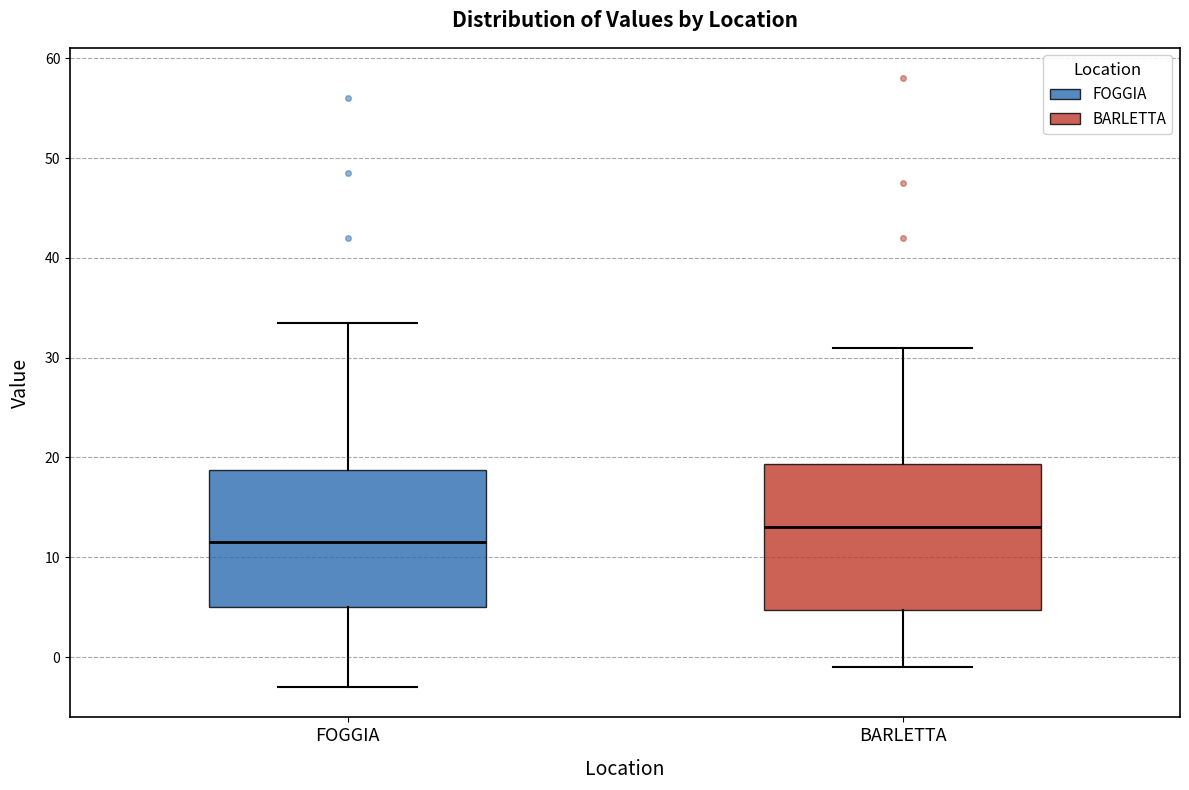

Where does the lower whisker of the box for FOGGIA end on the y-axis? The values are not printed on the chart, so give them approximately, as read against the axis.

-3